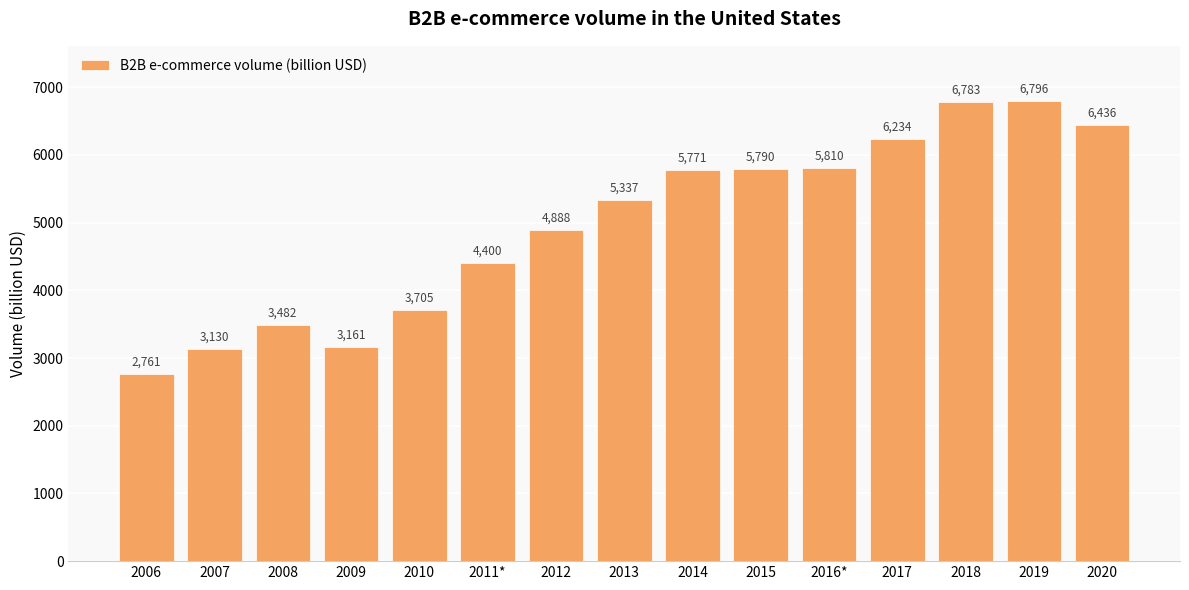

The value at 2009 is 4414.9. True or false?

False